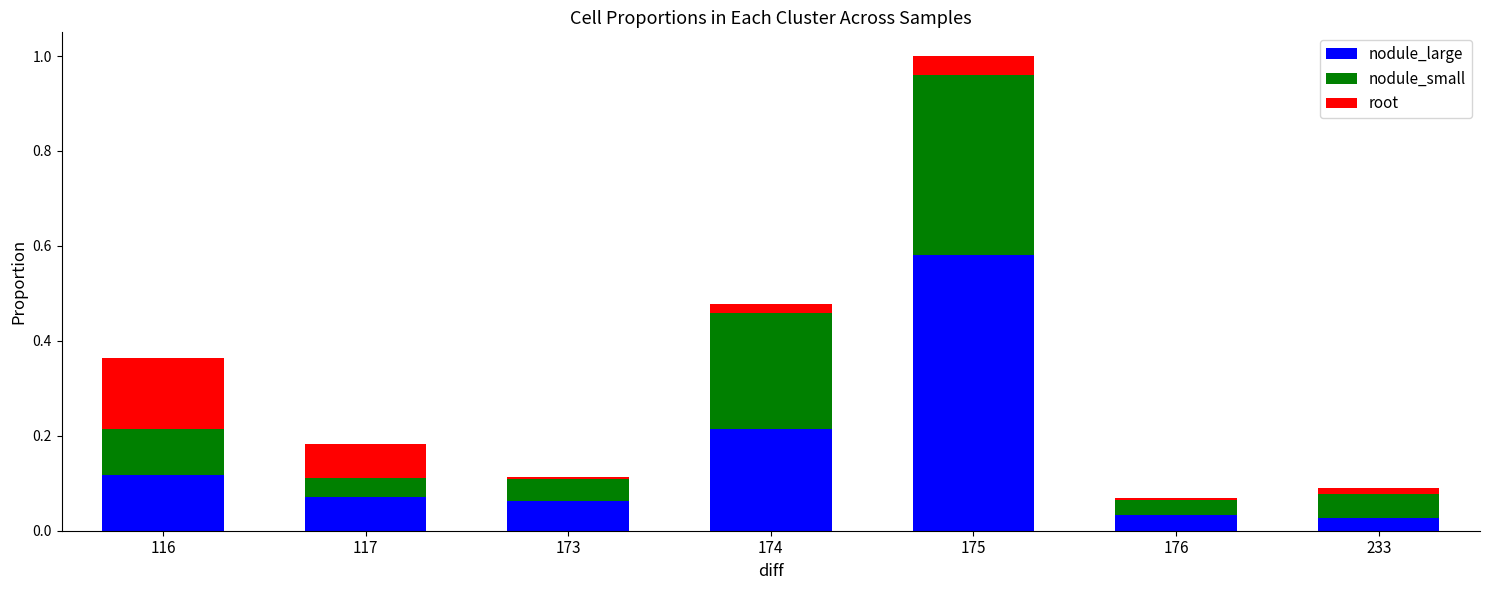

Count the number of data series in this chart.

3